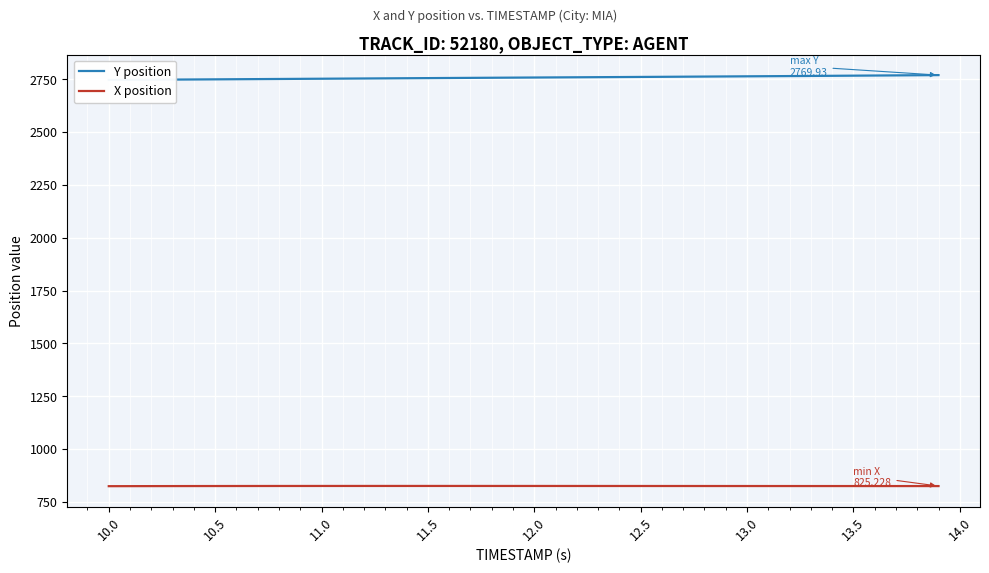

What is the average value of the Y position series?

2758.3